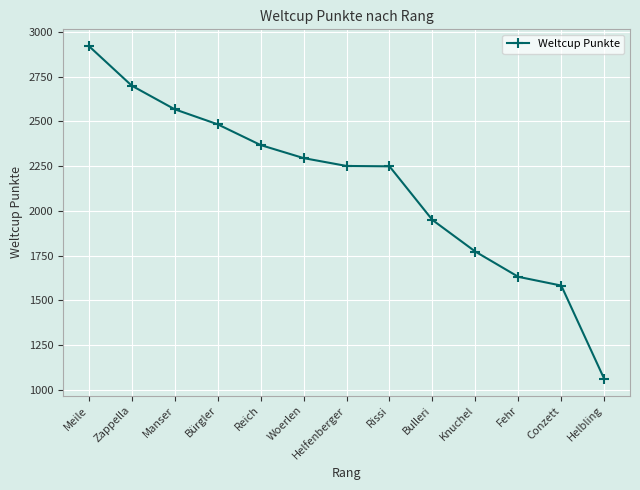

Where is the data nearest to the value 1991?

Bulleri